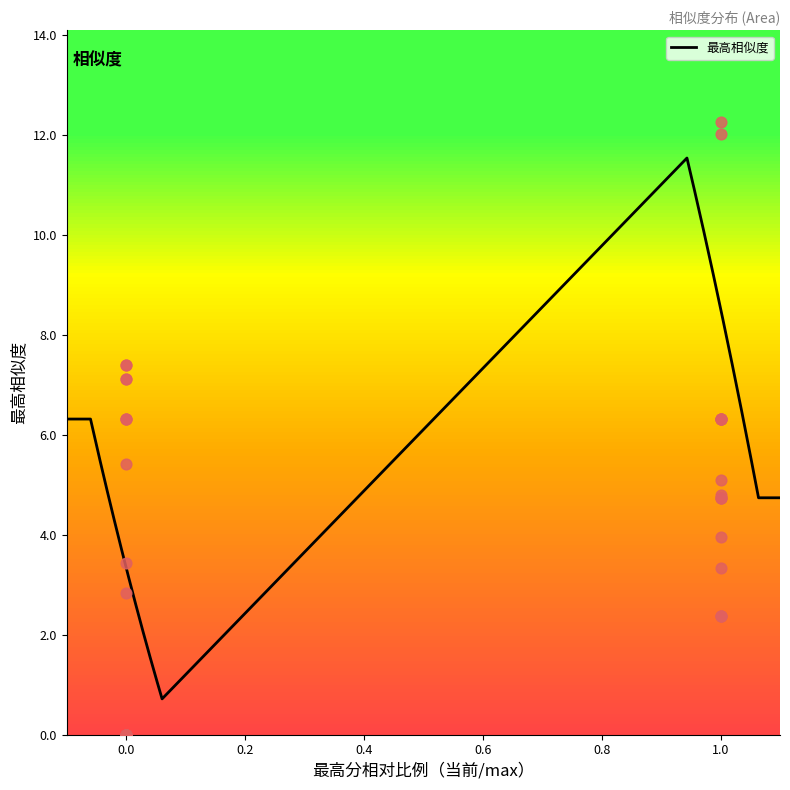

What is the change in value from 1 to 33?

-1.6